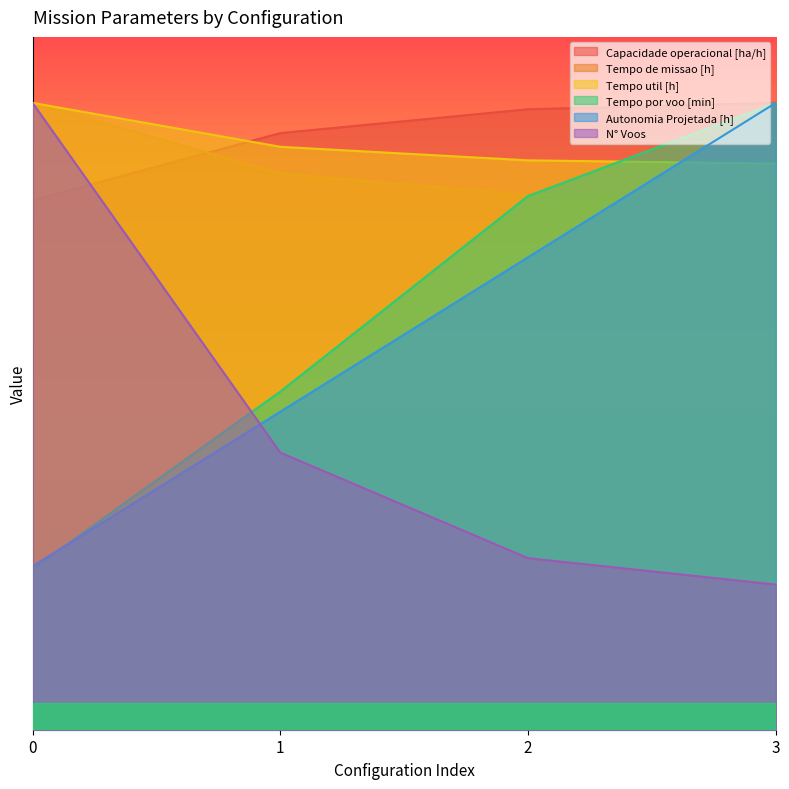

List the labels in order of Tempo util [h] value, smallest first.

3, 2, 1, 0